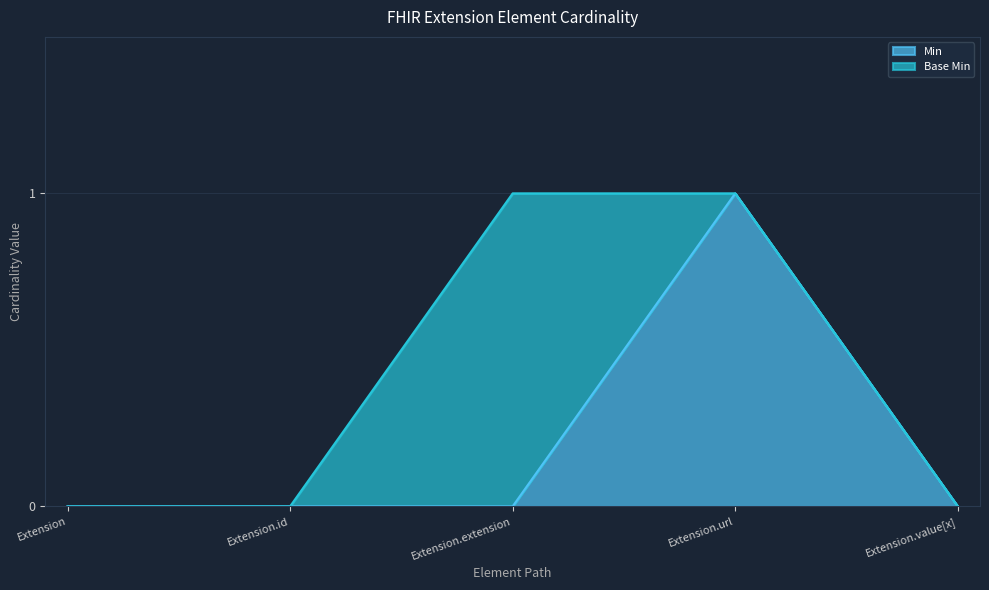

Is it true that the value at Extension is 1?

False